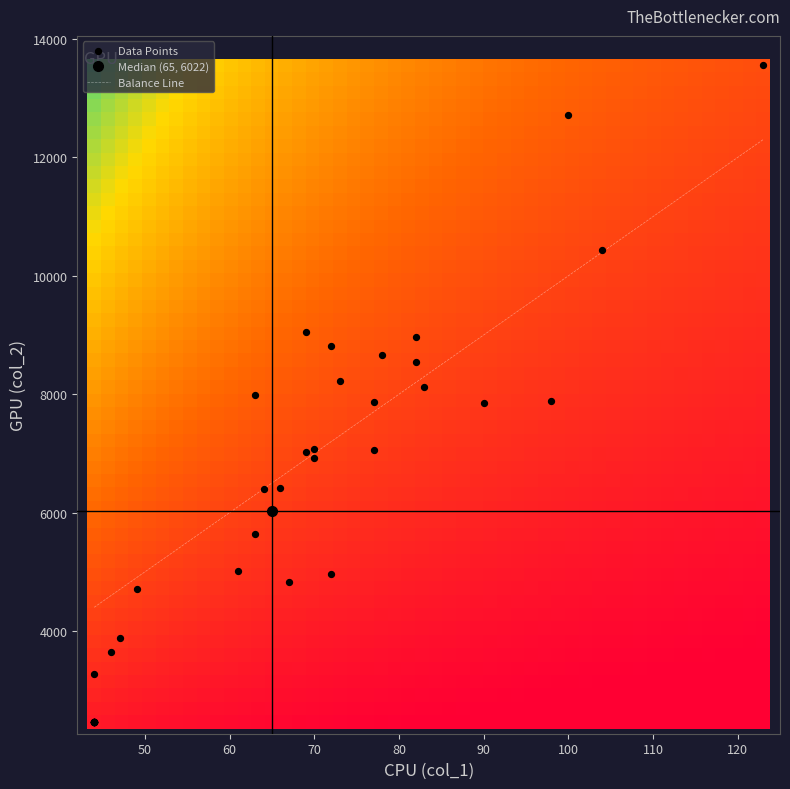

What is the difference between the second highest and minimum values?

10247